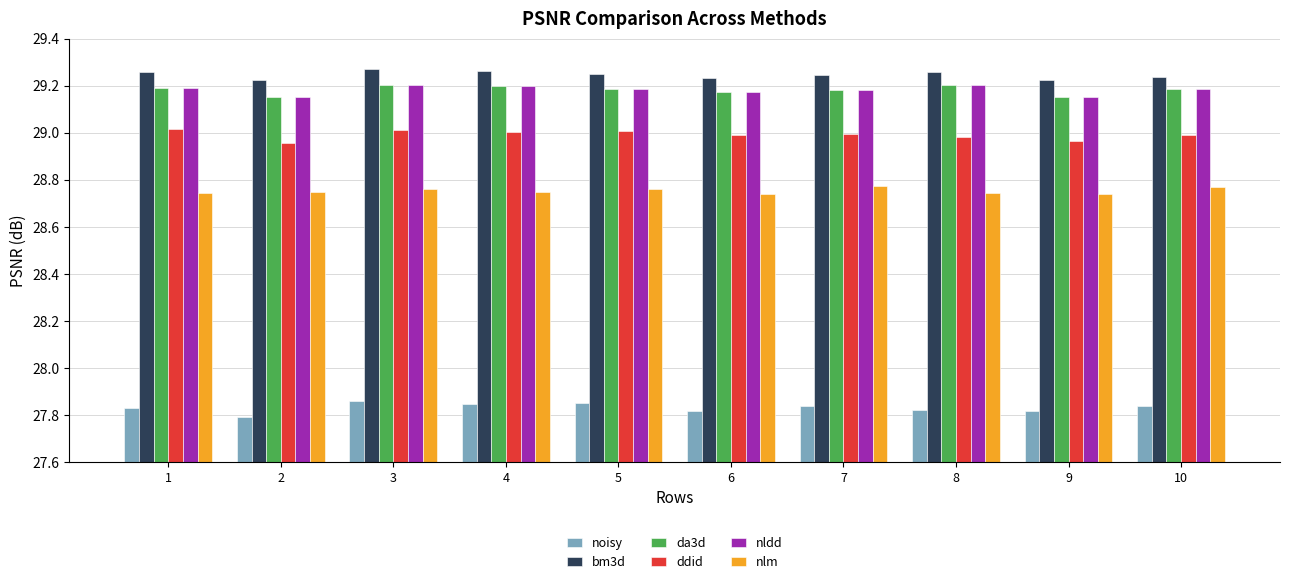

What is the total value across all series at 2?

173.0